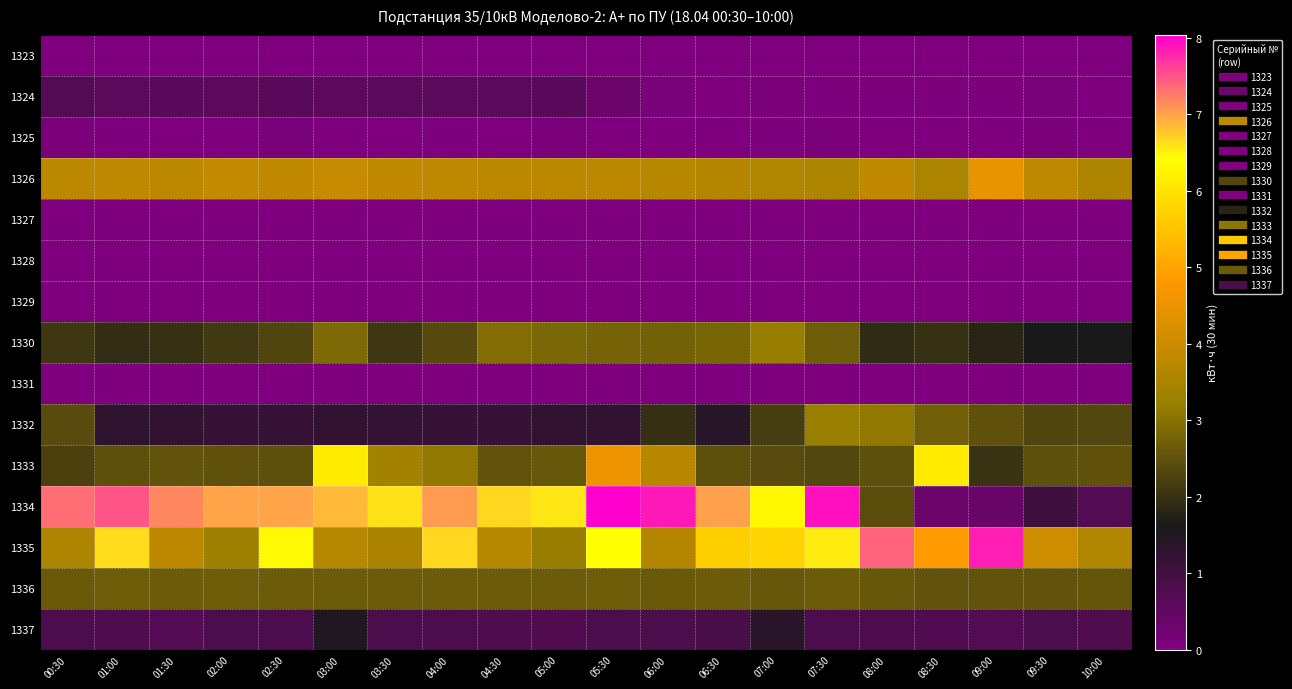

Reading right to left, list all the values displayed in this chart.

1323: 10:00=0.0	09:30=0.0	09:00=0.0	08:30=0.0	08:00=0.0	07:30=0.0	07:00=0.0	06:30=0.0	06:00=0.0	05:30=0.0	05:00=0.0	04:30=0.0	04:00=0.0	03:30=0.0	03:00=0.0	02:30=0.0	02:00=0.0	01:30=0.0	01:00=0.0	00:30=0.0
1324: 10:00=0.0	09:30=0.1	09:00=0.0	08:30=0.1	08:00=0.1	07:30=0.0	07:00=0.1	06:30=0.0	06:00=0.1	05:30=0.3	05:00=0.6	04:30=0.6	04:00=0.6	03:30=0.6	03:00=0.6	02:30=0.6	02:00=0.6	01:30=0.6	01:00=0.6	00:30=0.7
1325: 10:00=0.0	09:30=0.1	09:00=0.0	08:30=0.0	08:00=0.0	07:30=0.1	07:00=0.0	06:30=0.0	06:00=0.0	05:30=0.0	05:00=0.1	04:30=0.0	04:00=0.0	03:30=0.0	03:00=0.0	02:30=0.1	02:00=0.0	01:30=0.0	01:00=0.0	00:30=0.1
1326: 10:00=3.6	09:30=3.8	09:00=4.5	08:30=3.5	08:00=3.8	07:30=3.6	07:00=3.6	06:30=3.7	06:00=3.7	05:30=3.8	05:00=3.7	04:30=3.8	04:00=3.8	03:30=3.8	03:00=3.9	02:30=3.8	02:00=3.9	01:30=3.8	01:00=3.8	00:30=3.8
1327: 10:00=0.0	09:30=0.0	09:00=0.0	08:30=0.0	08:00=0.0	07:30=0.0	07:00=0.0	06:30=0.0	06:00=0.0	05:30=0.0	05:00=0.0	04:30=0.0	04:00=0.0	03:30=0.0	03:00=0.0	02:30=0.0	02:00=0.0	01:30=0.0	01:00=0.0	00:30=0.0
1328: 10:00=0.0	09:30=0.0	09:00=0.0	08:30=0.0	08:00=0.0	07:30=0.0	07:00=0.0	06:30=0.0	06:00=0.0	05:30=0.0	05:00=0.0	04:30=0.0	04:00=0.0	03:30=0.0	03:00=0.0	02:30=0.0	02:00=0.0	01:30=0.0	01:00=0.0	00:30=0.0
1329: 10:00=0.0	09:30=0.0	09:00=0.0	08:30=0.0	08:00=0.0	07:30=0.0	07:00=0.0	06:30=0.0	06:00=0.0	05:30=0.0	05:00=0.0	04:30=0.0	04:00=0.0	03:30=0.0	03:00=0.0	02:30=0.0	02:00=0.0	01:30=0.0	01:00=0.0	00:30=0.0
1330: 10:00=1.6	09:30=1.6	09:00=1.8	08:30=2.0	08:00=1.9	07:30=2.7	07:00=3.2	06:30=2.8	06:00=2.8	05:30=2.8	05:00=2.8	04:30=2.9	04:00=2.4	03:30=2.1	03:00=2.9	02:30=2.3	02:00=2.1	01:30=2.0	01:00=1.9	00:30=2.1
1331: 10:00=0.0	09:30=0.0	09:00=0.0	08:30=0.0	08:00=0.0	07:30=0.0	07:00=0.0	06:30=0.0	06:00=0.0	05:30=0.0	05:00=0.0	04:30=0.0	04:00=0.0	03:30=0.0	03:00=0.0	02:30=0.0	02:00=0.0	01:30=0.0	01:00=0.0	00:30=0.0
1332: 10:00=2.3	09:30=2.3	09:00=2.5	08:30=2.7	08:00=3.1	07:30=3.2	07:00=2.2	06:30=1.4	06:00=2.0	05:30=1.2	05:00=1.2	04:30=1.1	04:00=1.2	03:30=1.2	03:00=1.2	02:30=1.2	02:00=1.1	01:30=1.2	01:00=1.3	00:30=2.4
1333: 10:00=2.5	09:30=2.5	09:00=2.0	08:30=6.1	08:00=2.5	07:30=2.3	07:00=2.4	06:30=2.5	06:00=3.7	05:30=4.6	05:00=2.6	04:30=2.5	04:00=3.1	03:30=3.4	03:00=6.1	02:30=2.5	02:00=2.5	01:30=2.5	01:00=2.5	00:30=2.2
1334: 10:00=0.7	09:30=1.0	09:00=0.4	08:30=0.3	08:00=2.4	07:30=7.9	07:00=6.3	06:30=7.0	06:00=7.9	05:30=8.0	05:00=6.6	04:30=6.7	04:00=7.1	03:30=6.6	03:00=6.9	02:30=7.0	02:00=7.0	01:30=7.2	01:00=7.5	00:30=7.3
1335: 10:00=3.6	09:30=4.1	09:00=7.8	08:30=4.8	08:00=7.4	07:30=6.5	07:00=5.8	06:30=5.7	06:00=3.6	05:30=6.4	05:00=3.2	04:30=3.7	04:00=6.7	03:30=3.5	03:00=3.7	02:30=6.5	02:00=3.3	01:30=3.8	01:00=6.7	00:30=3.6
1336: 10:00=2.6	09:30=2.5	09:00=2.5	08:30=2.5	08:00=2.6	07:30=2.6	07:00=2.6	06:30=2.6	06:00=2.6	05:30=2.7	05:00=2.7	04:30=2.6	04:00=2.7	03:30=2.7	03:00=2.7	02:30=2.7	02:00=2.7	01:30=2.6	01:00=2.7	00:30=2.6
1337: 10:00=0.8	09:30=0.8	09:00=0.7	08:30=0.7	08:00=0.8	07:30=0.8	07:00=1.4	06:30=0.9	06:00=0.8	05:30=0.8	05:00=0.7	04:30=0.8	04:00=0.8	03:30=0.8	03:00=1.5	02:30=0.8	02:00=0.8	01:30=0.7	01:00=0.8	00:30=0.8